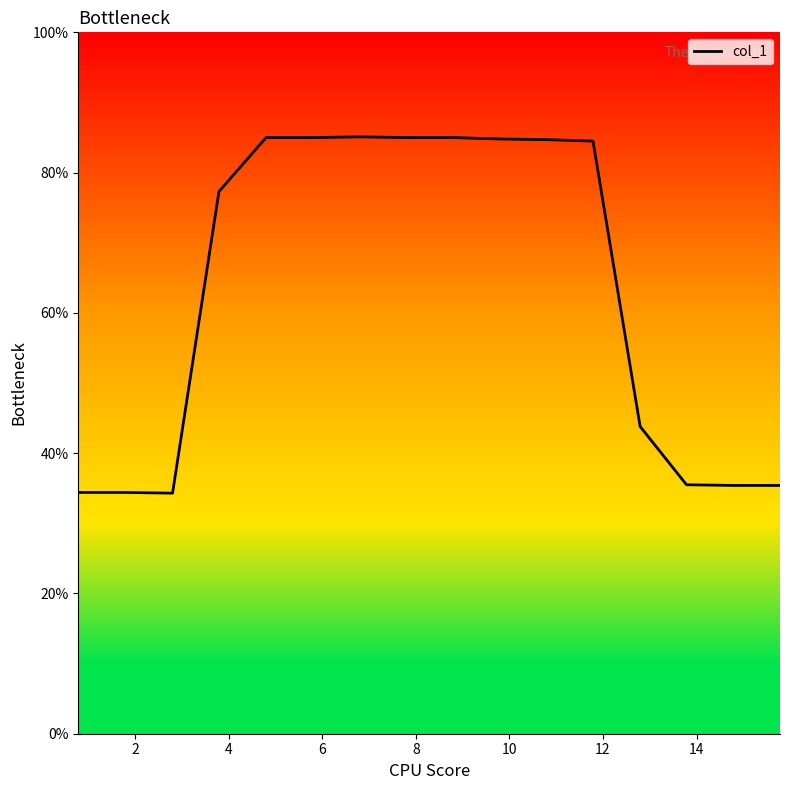

True or false: there are more than 0 points higher than both neighbors.

True